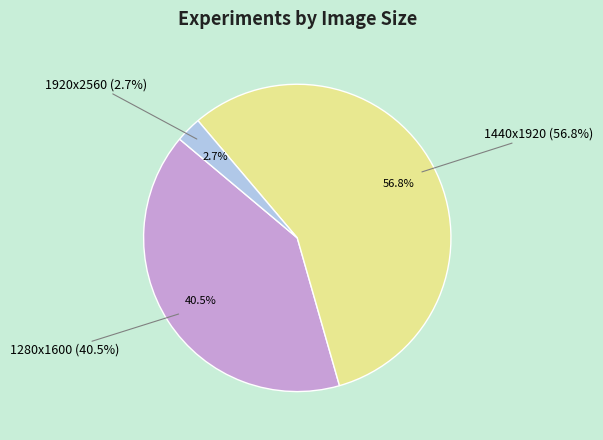

What is the ratio of the value at 1440x1920 to the value at 1280x1600?

1.4